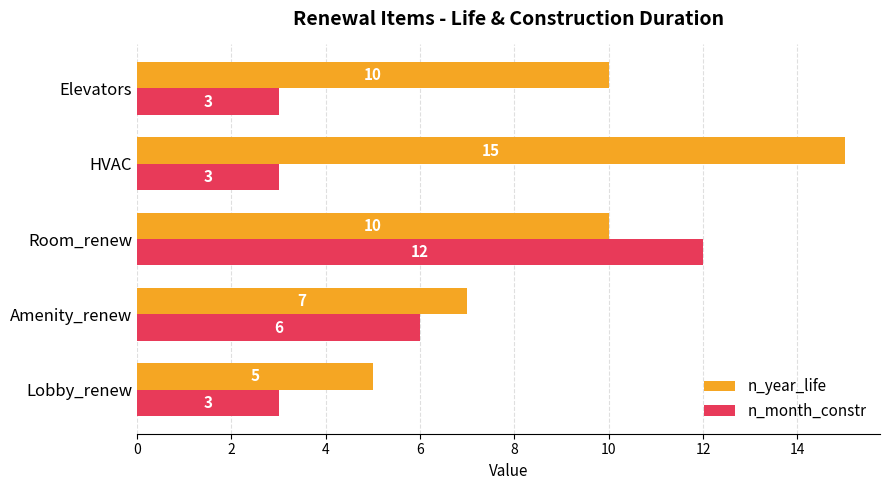

Which series has the largest range (max minus min)?

n_year_life